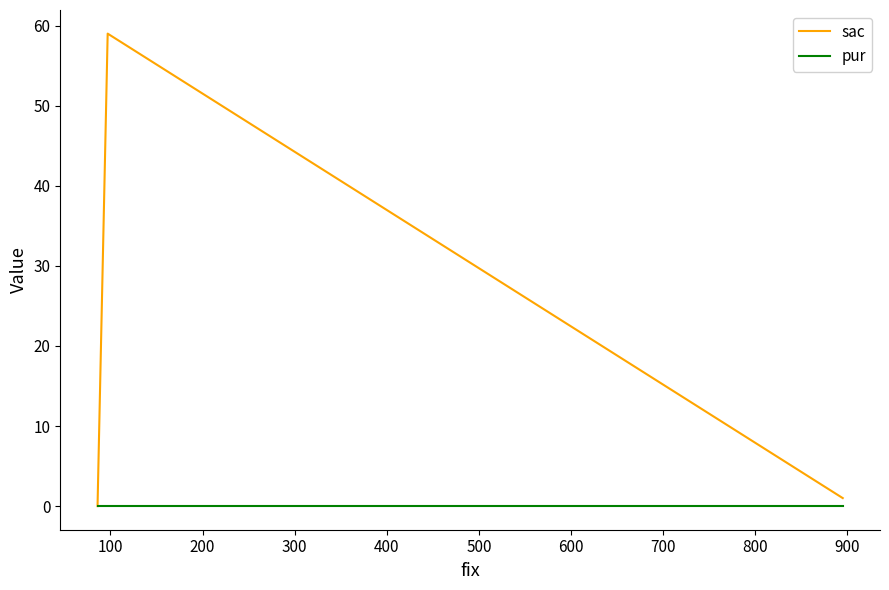

How many values in sac are above zero?

2